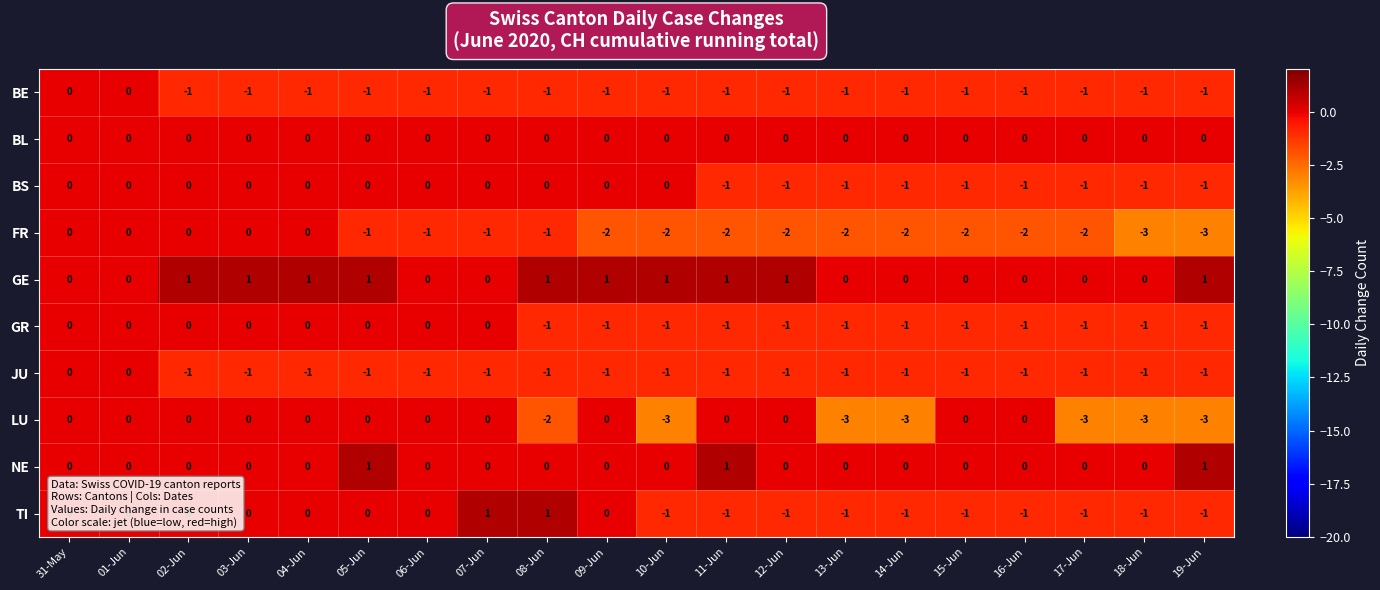

Which series has the largest total across all categories?

GE